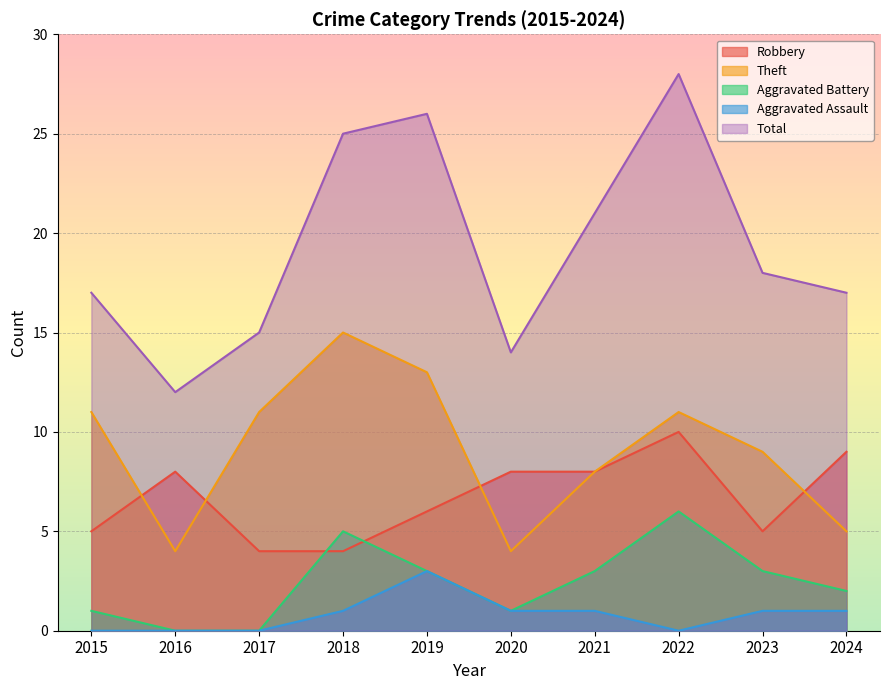

At which label is Theft closest to 9?

2023